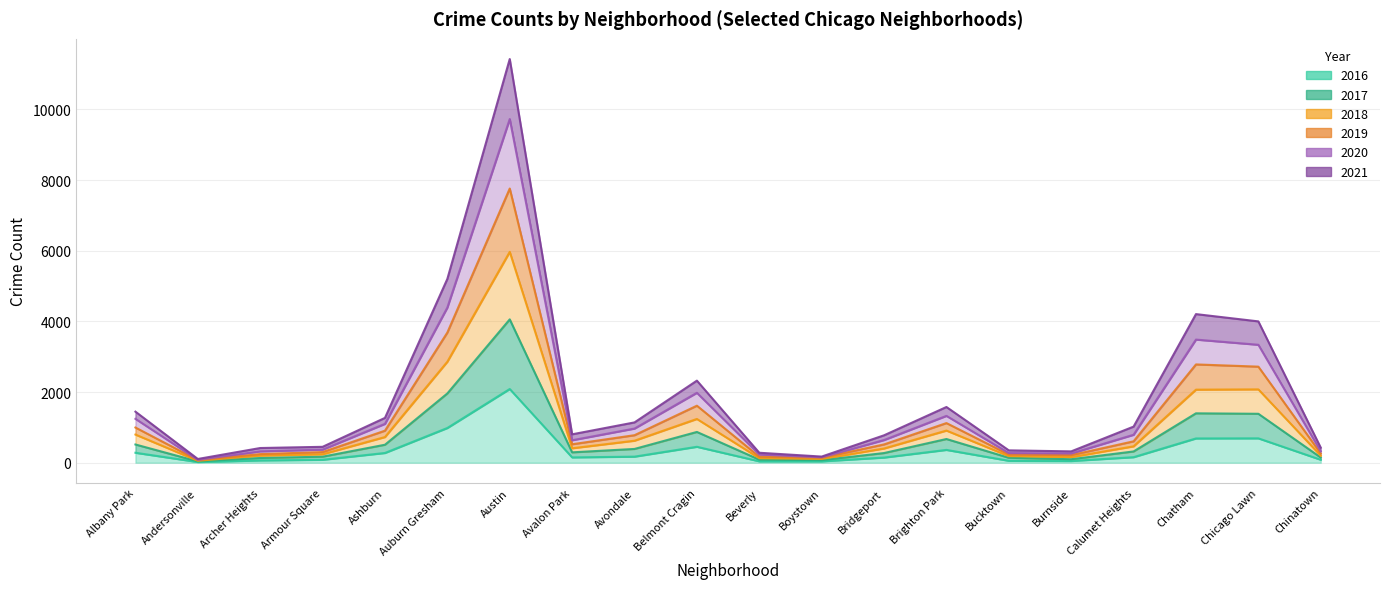

True or false: 2017 and 2021 intersect in this chart.

False